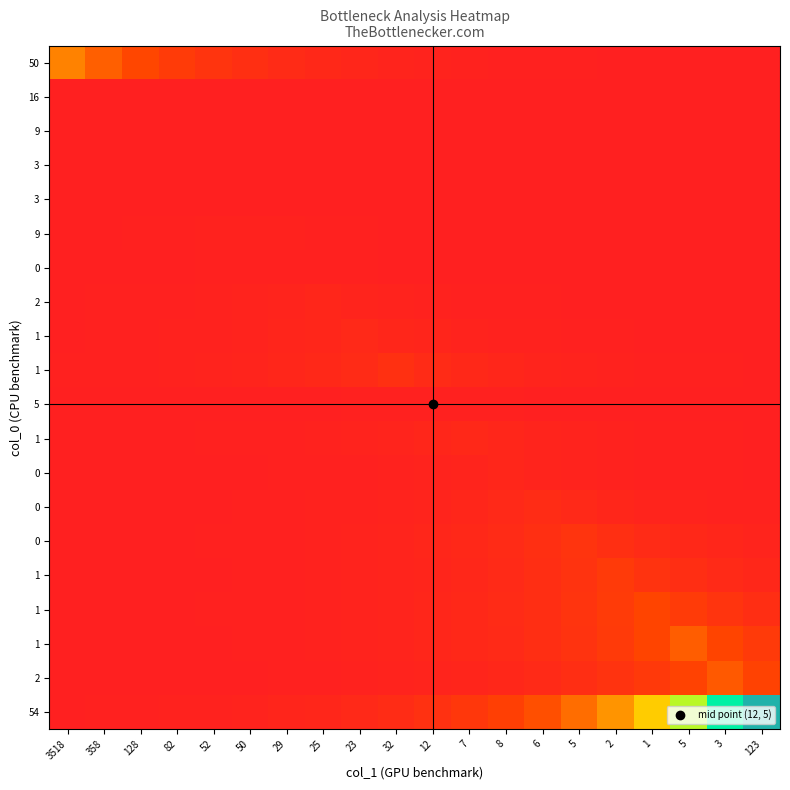

What is the total value across all series at 25?

63.0